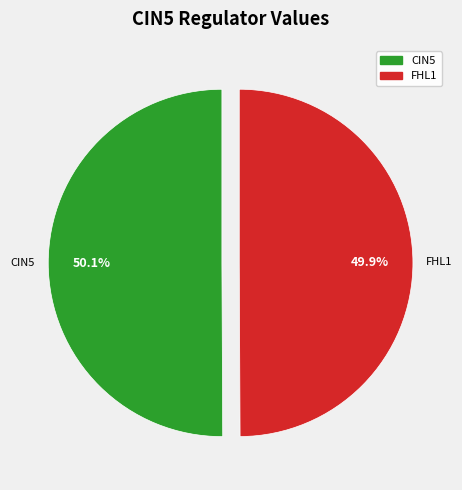

Does any single category account for the majority?

Yes